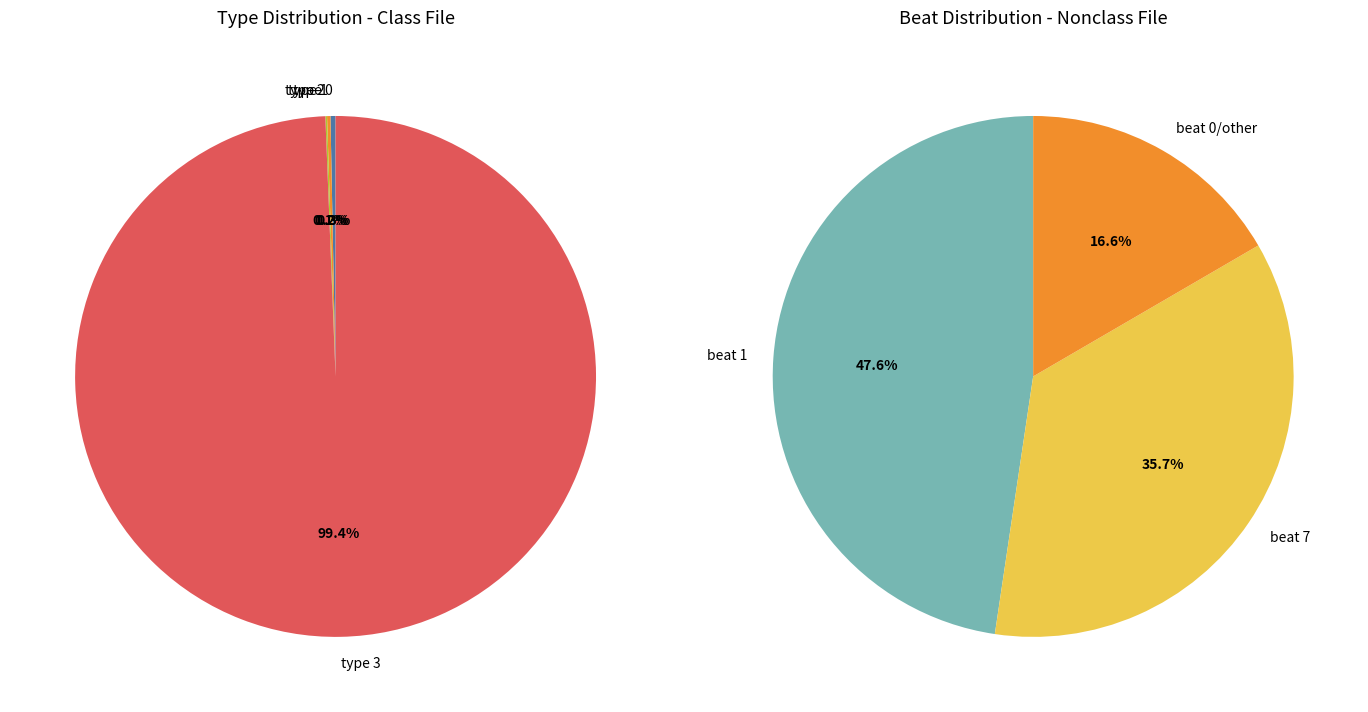

Which category has the biggest portion of the pie?

type_3